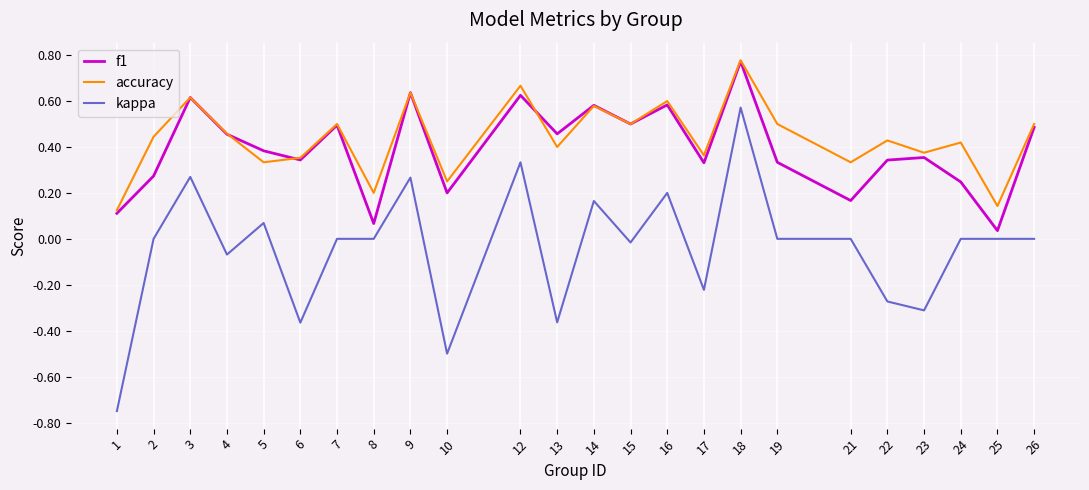

At which category does kappa reach its first local peak?

3